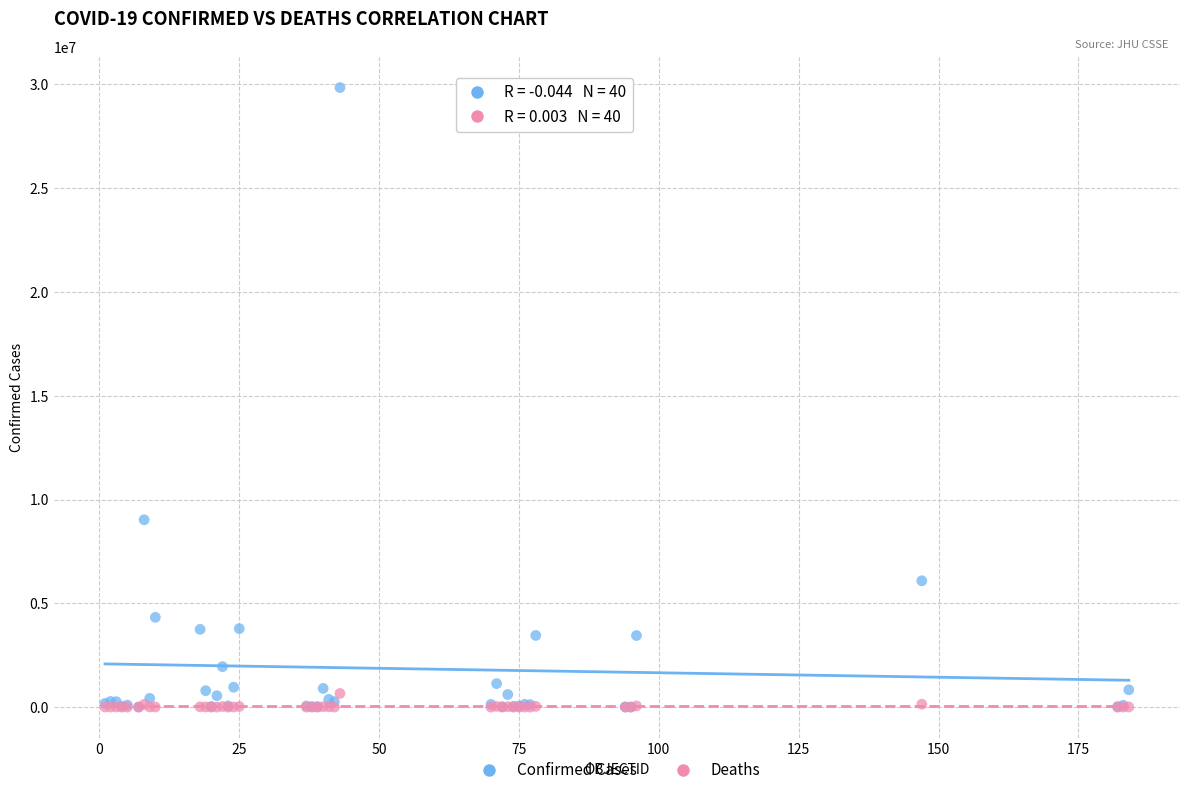

What are all the series names shown in the legend?

Confirmed Cases, Deaths